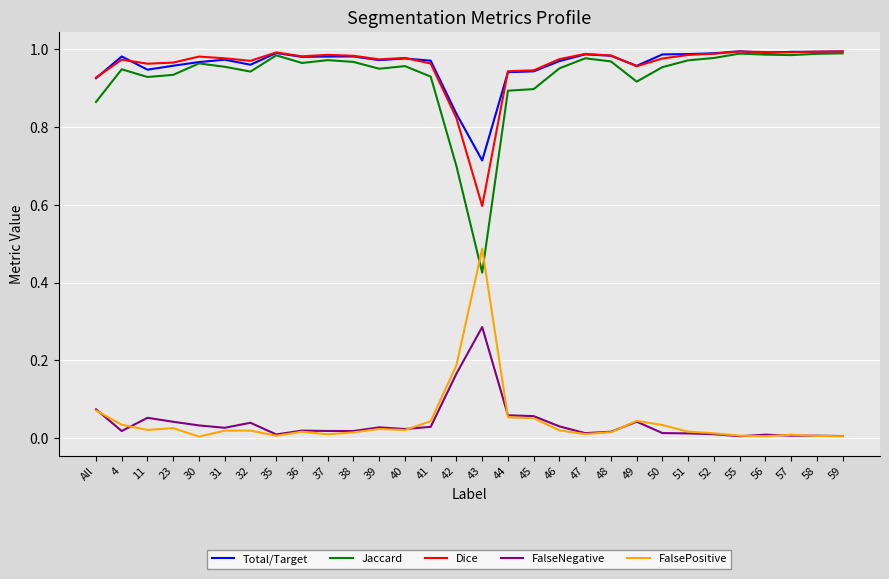

At which label does Total/Target reach its minimum?

43